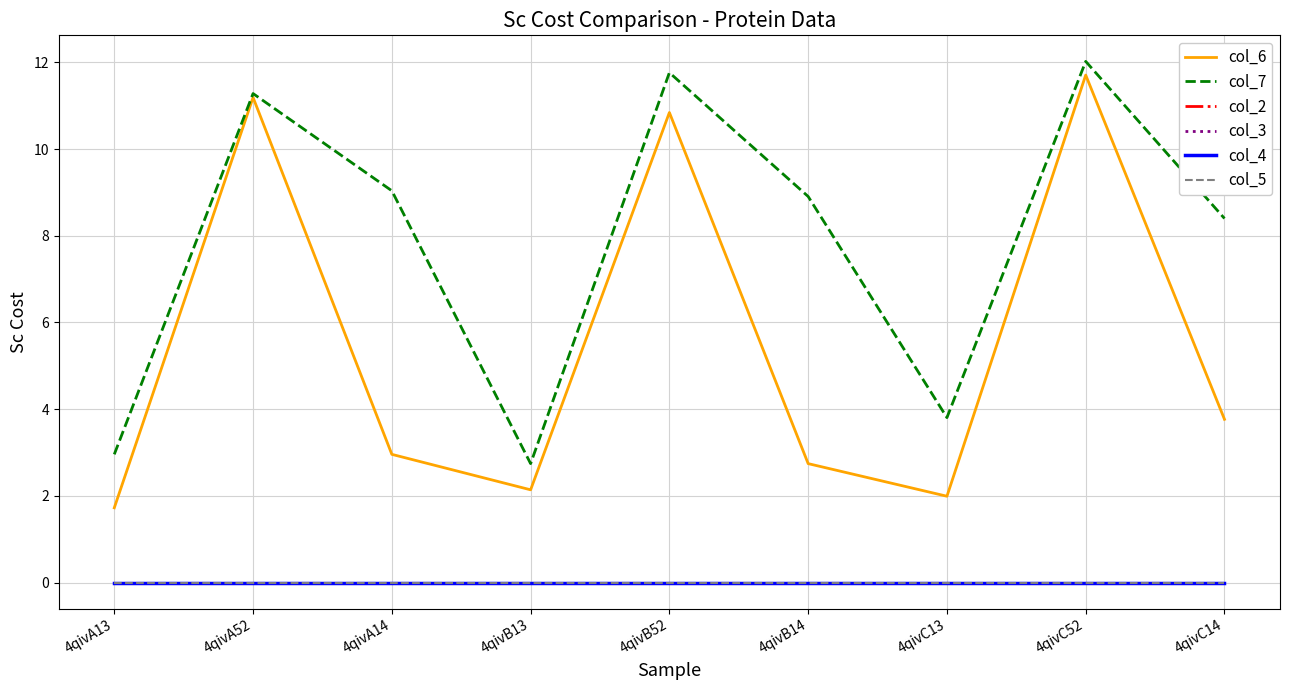

True or false: col_2 has more than 0 points higher than both neighbors.

False